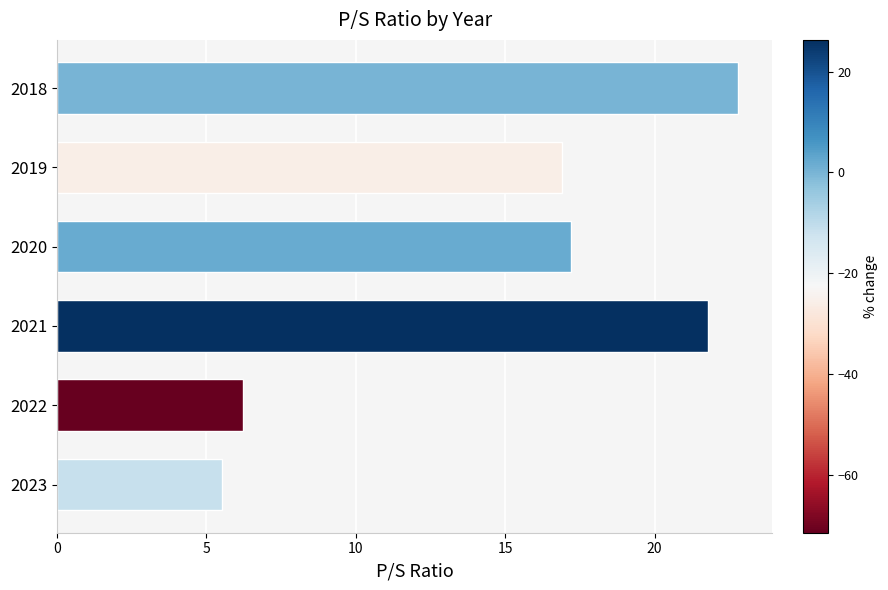

Approximately how many times larger is the value at 2018 compared to 2020?

1.3